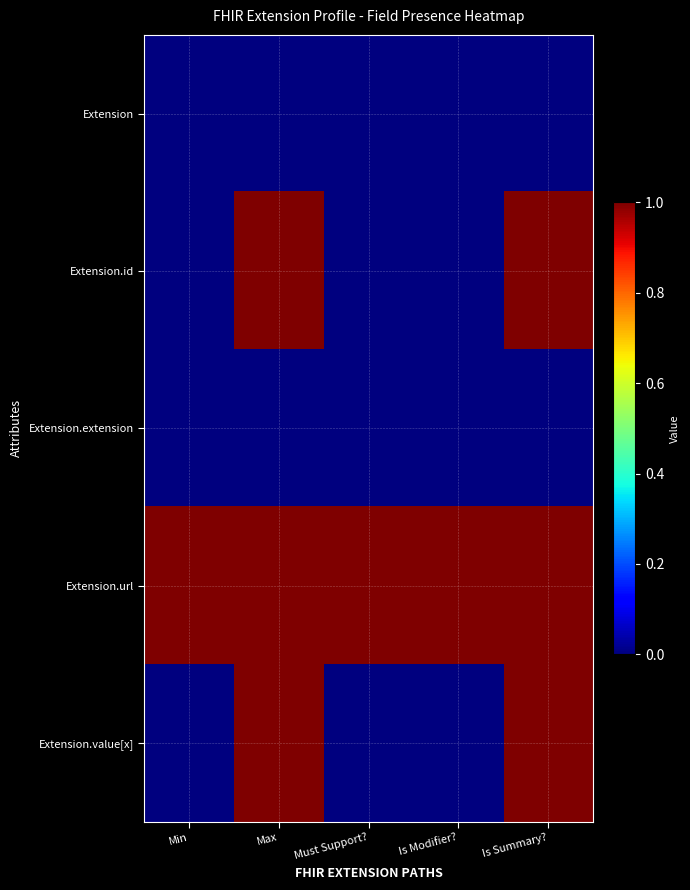

Which series has the widest spread of values?

Extension.id